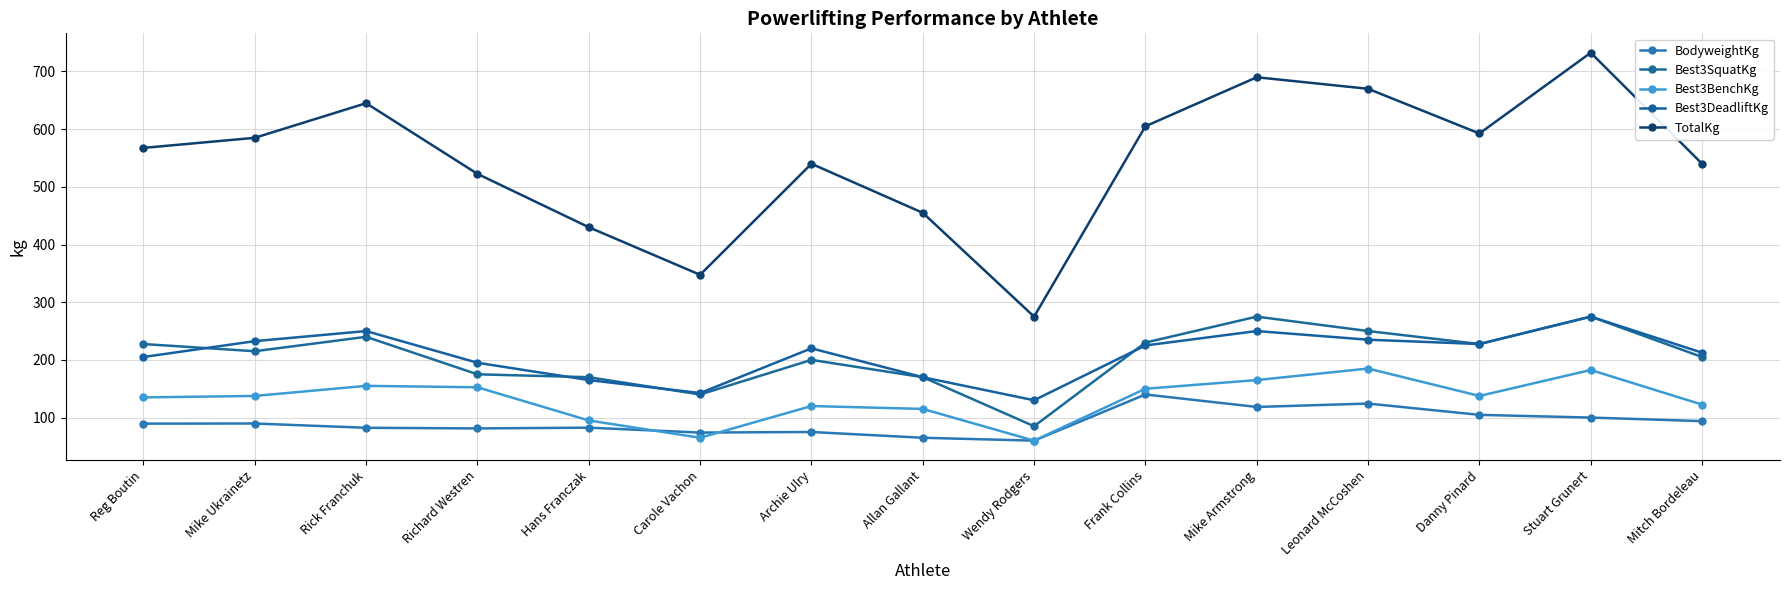

True or false: Best3SquatKg has more than 0 points higher than both neighbors.

True